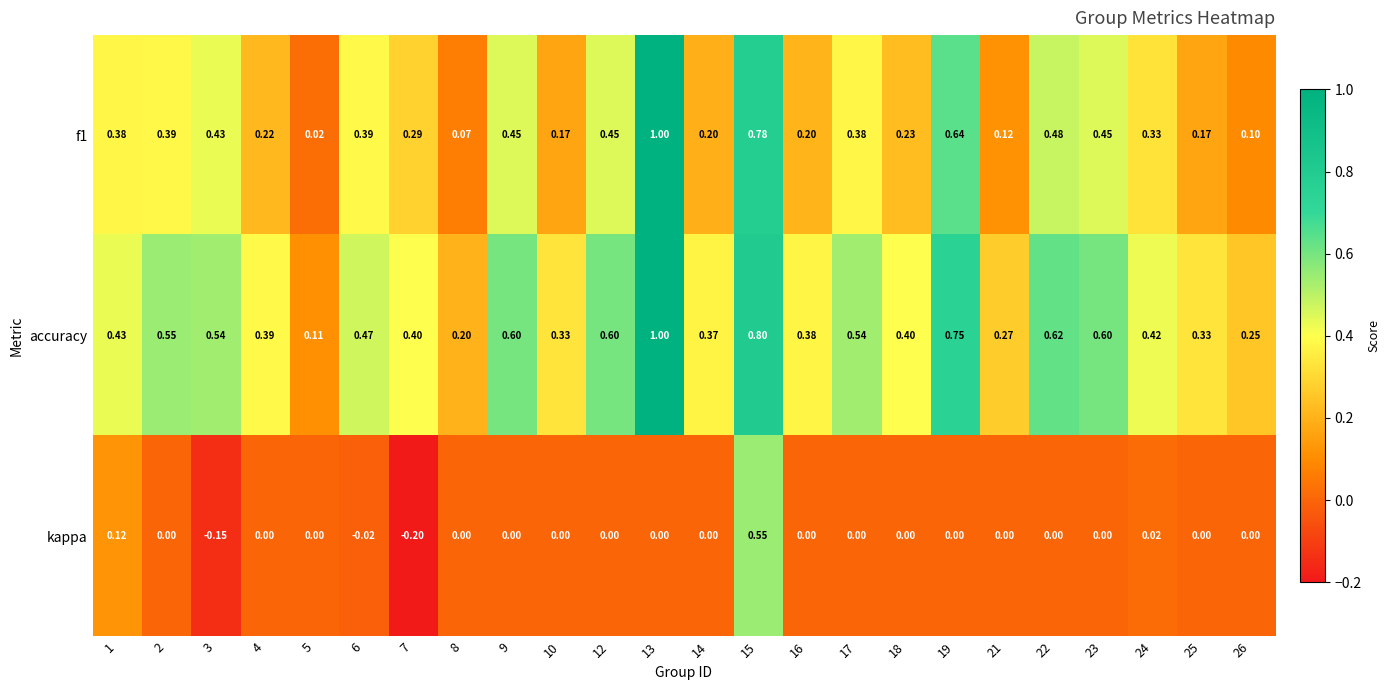

Which series has the largest total across all categories?

accuracy